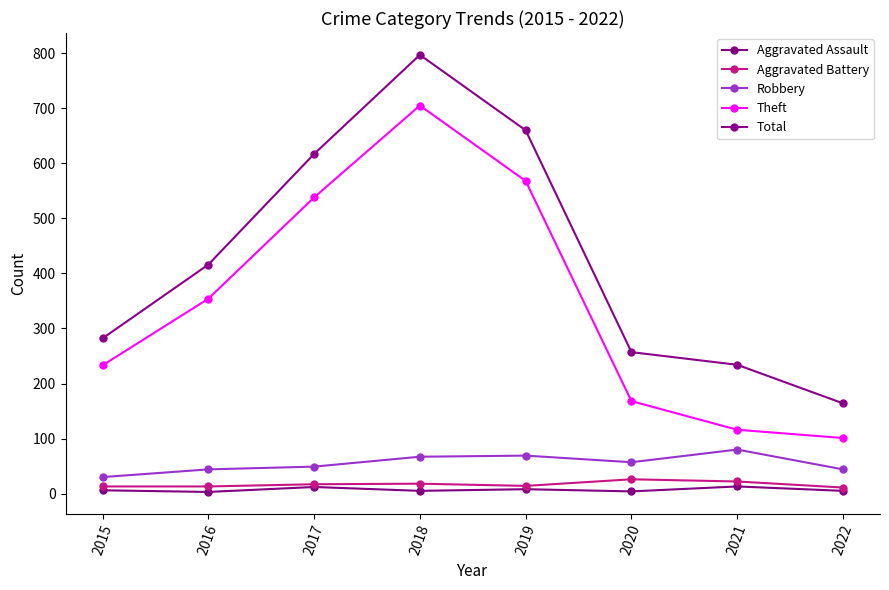

Is this an area chart (filled region under the line)?

No